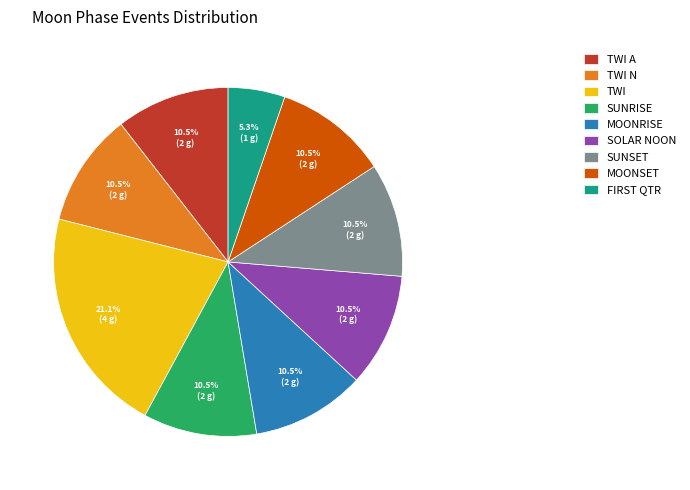

To the nearest percent, what is the average slice percentage?

11%